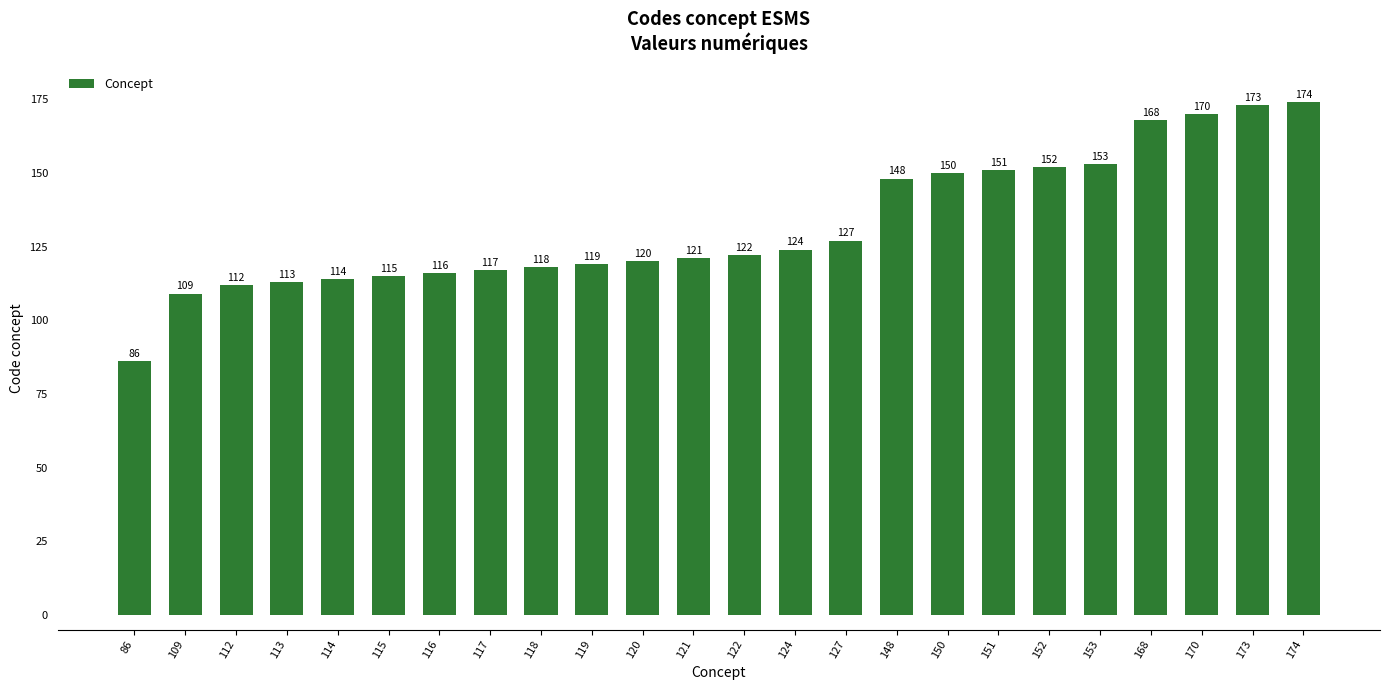

Is it true that the value at 173 is 173?

True